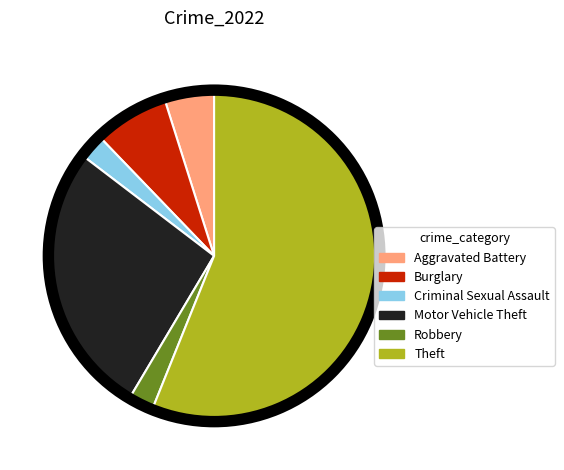

What portion of the pie excludes Burglary?

92.7%